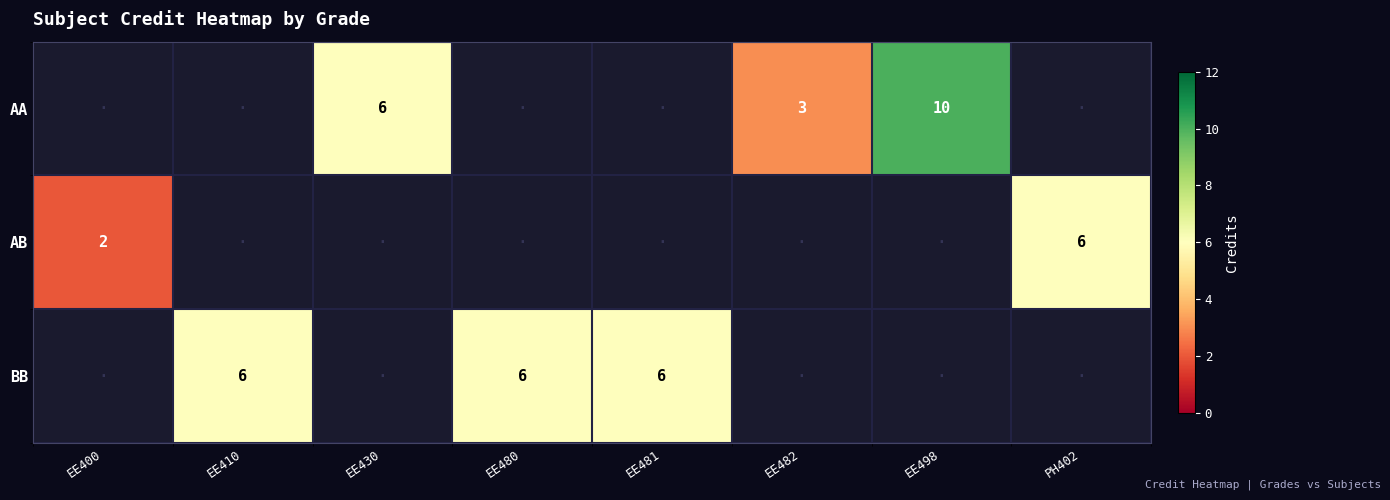

The AA series shows 6.1 at EE498. True or false?

False